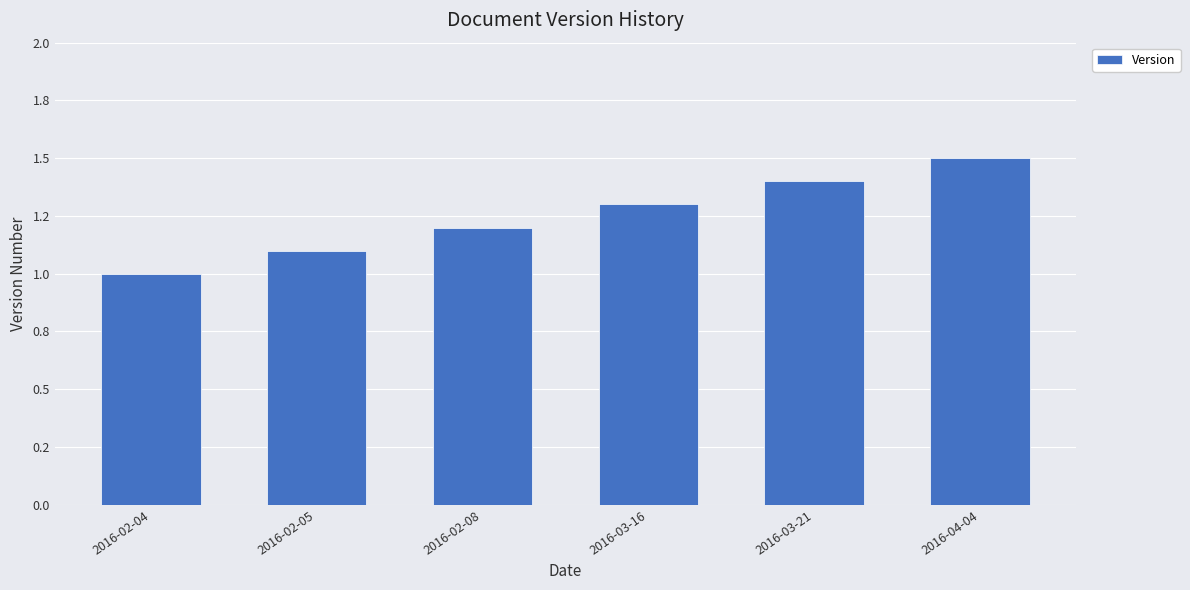

Does the chart contain stacked bars?

No